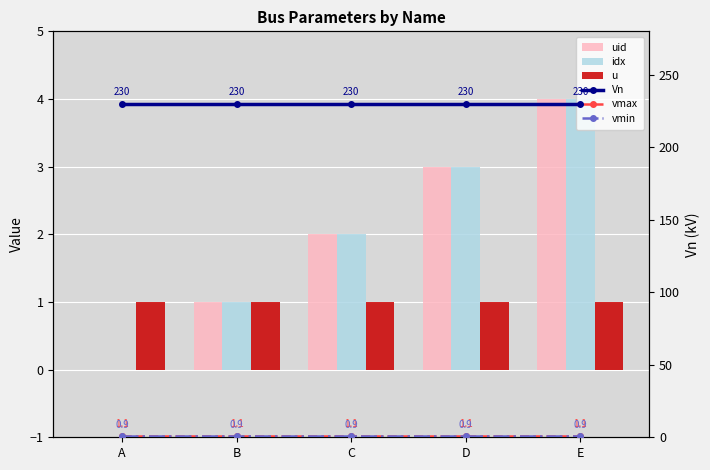

Which series has the widest spread of values?

uid